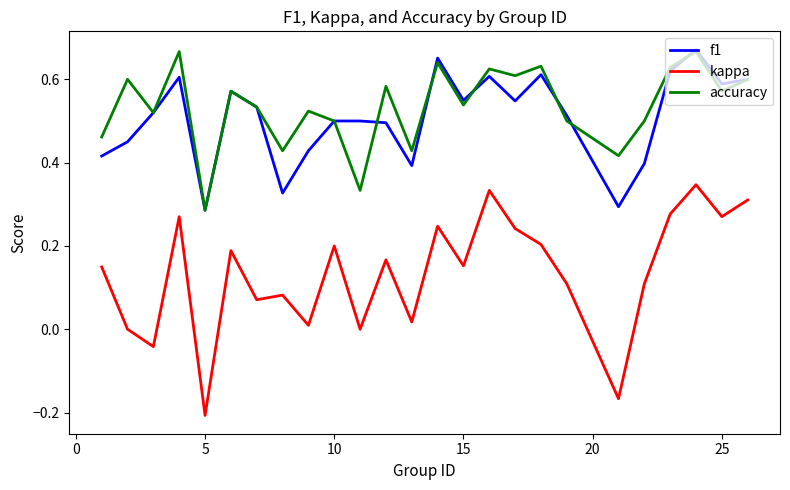

Which series has the widest spread of values?

kappa